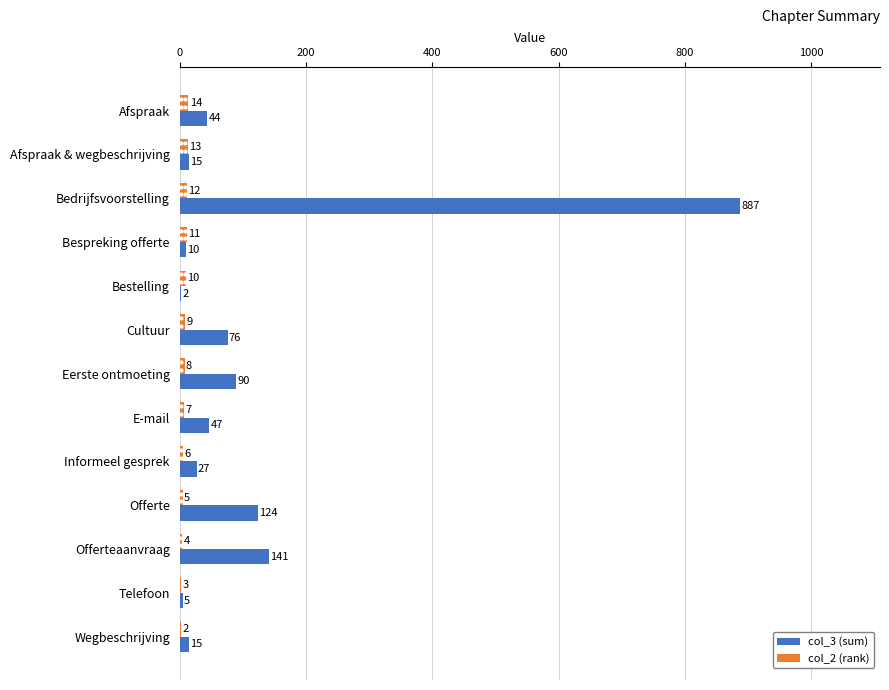

Where is col_2 (rank) nearest to the value 8?

Eerste ontmoeting